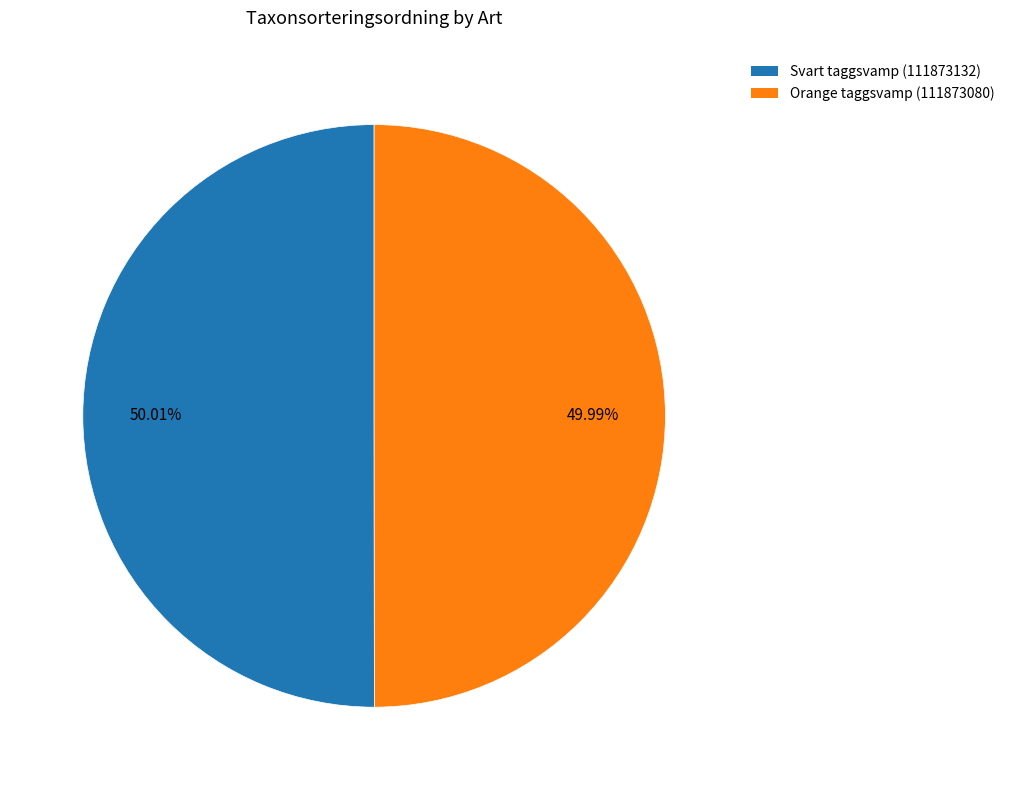

Is the sum of Svart taggsvamp (111873132) and Orange taggsvamp (111873080) greater than half?

Yes